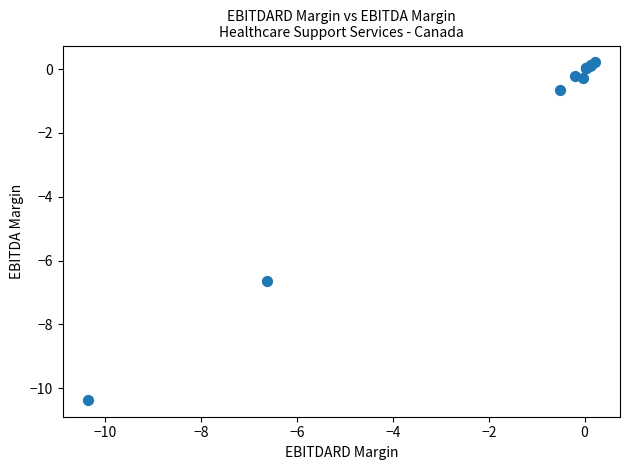

What Y value in the scatter plot is closest to -5?

-6.6